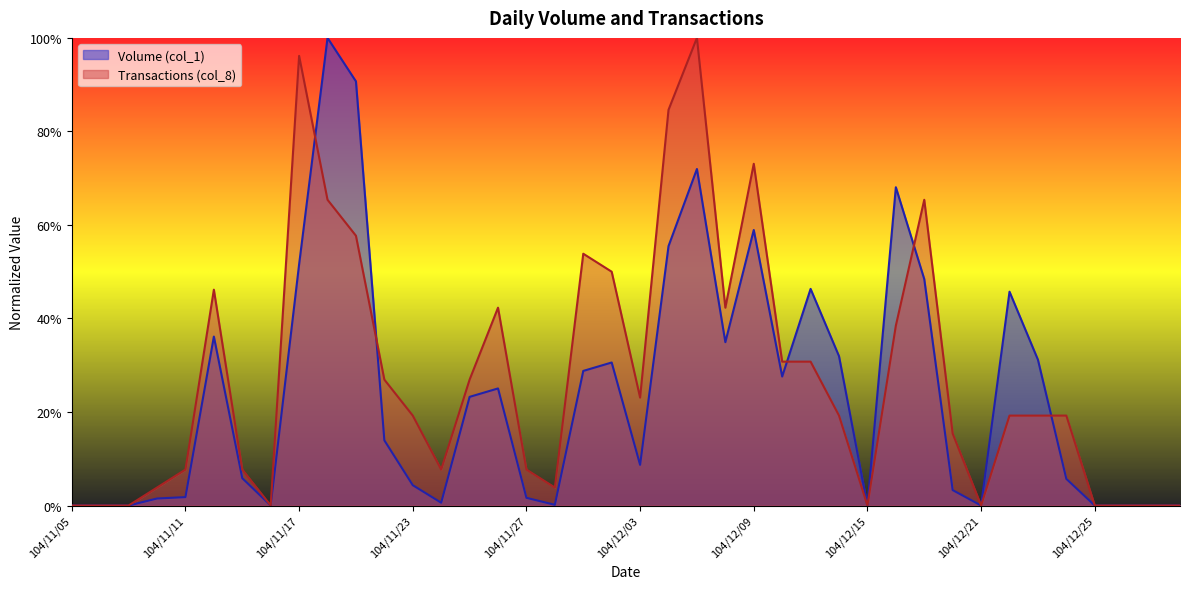

The Volume (col_1) series shows 0.4 at 104/12/21. True or false?

False